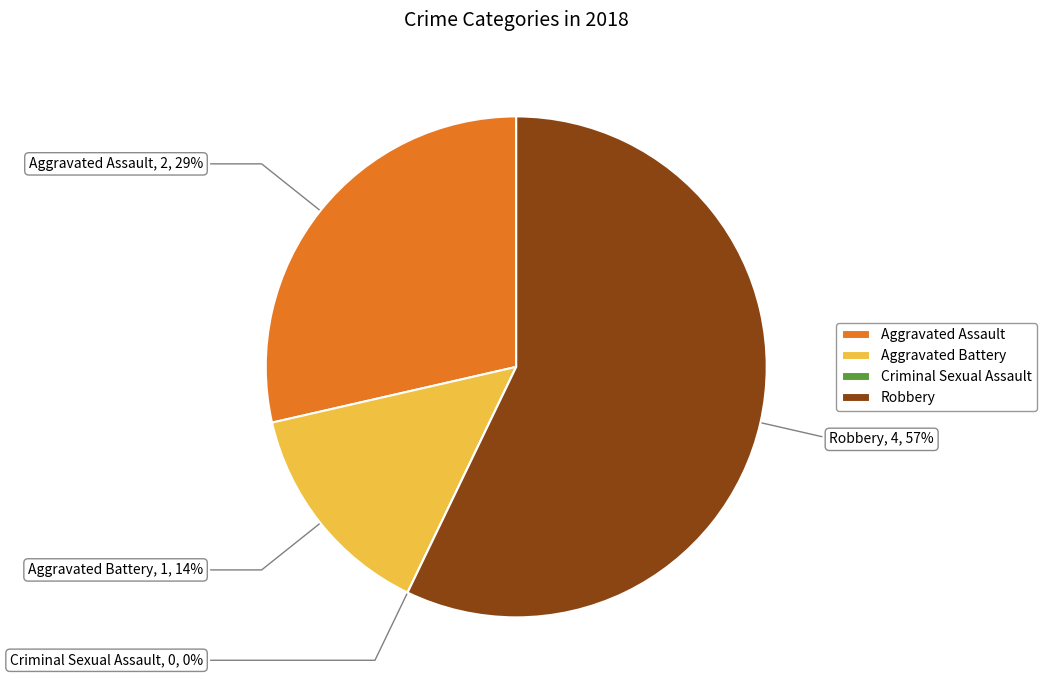

What percentage is NOT represented by Aggravated Assault?

71.4%